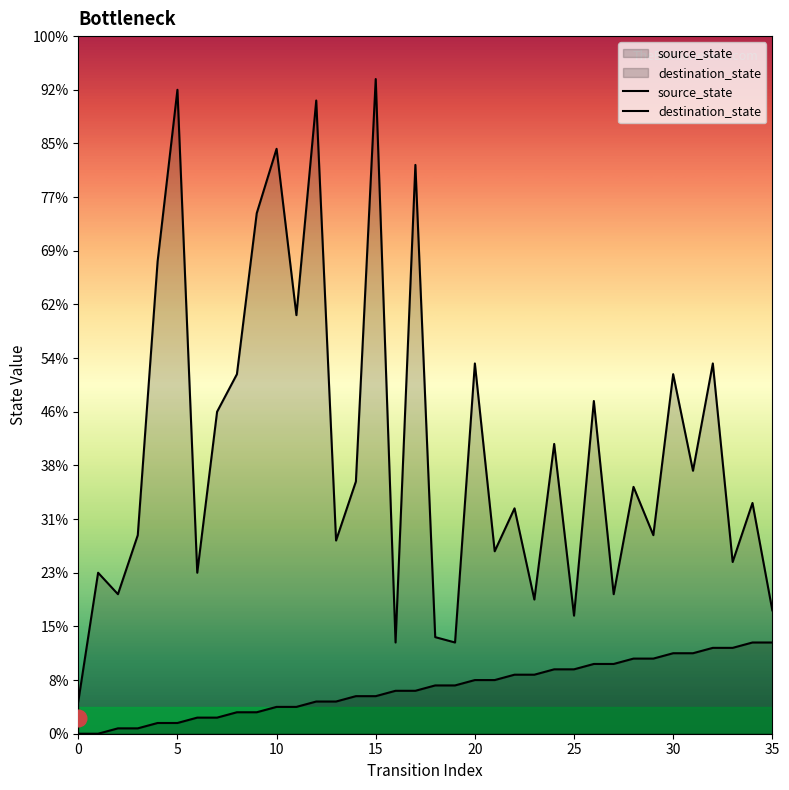

What is the sum of all destination_state values?

1929